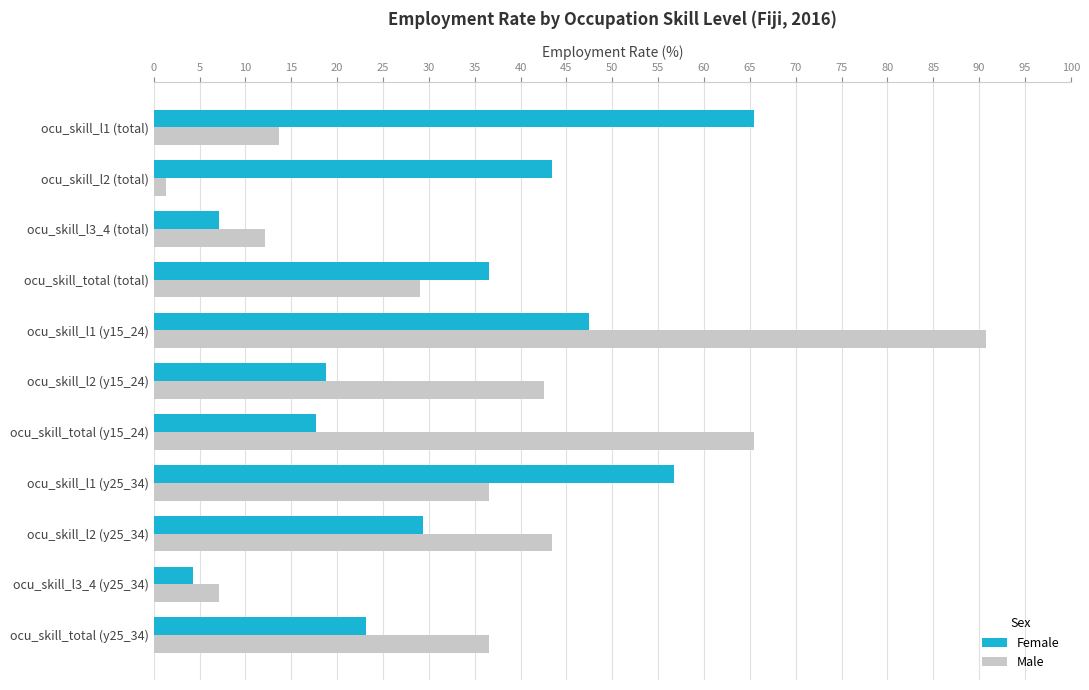

List the labels in order of Female value, smallest first.

ocu_skill_l3_4 (y25_34), ocu_skill_l3_4 (total), ocu_skill_total (y15_24), ocu_skill_l2 (y15_24), ocu_skill_total (y25_34), ocu_skill_l2 (y25_34), ocu_skill_total (total), ocu_skill_l2 (total), ocu_skill_l1 (y15_24), ocu_skill_l1 (y25_34), ocu_skill_l1 (total)